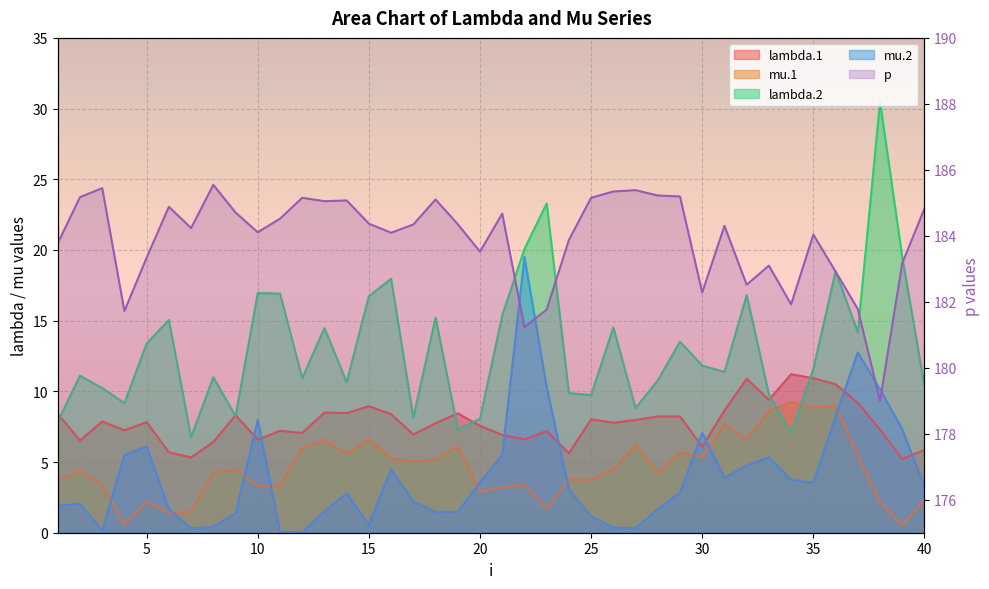

Rank the series by their maximum value, from highest to lowest.

p, lambda.2, mu.2, lambda.1, mu.1